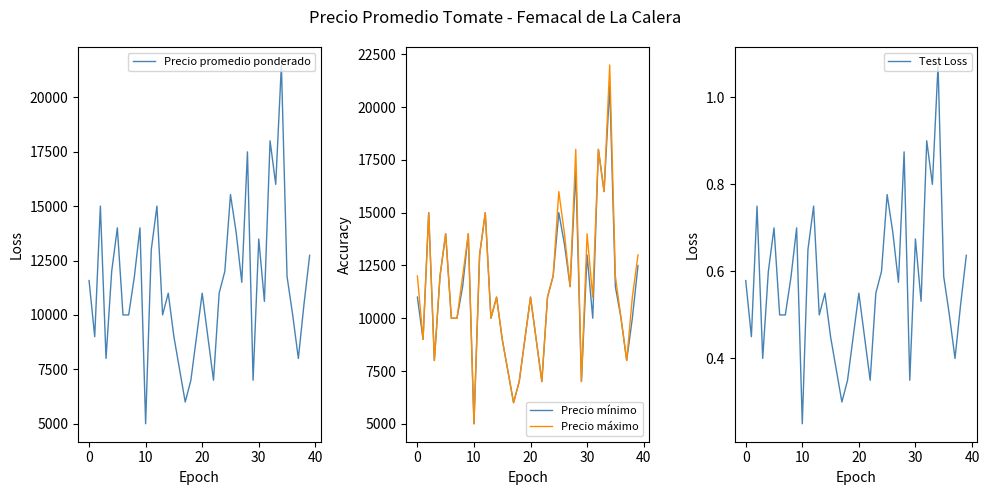

What is the minimum value for Precio mínimo?

5000